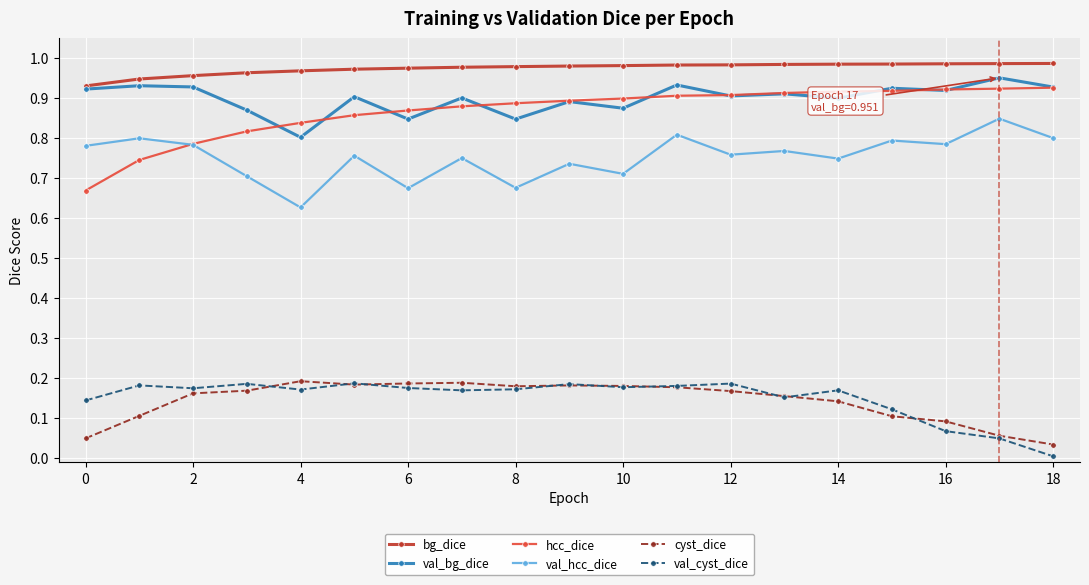

True or false: cyst_dice has more than 0 points higher than both neighbors.

True